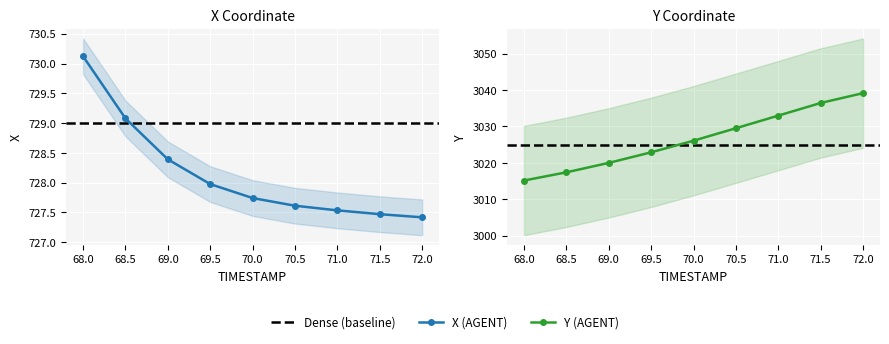

List the series in order of their overall mean, highest first.

Y, X